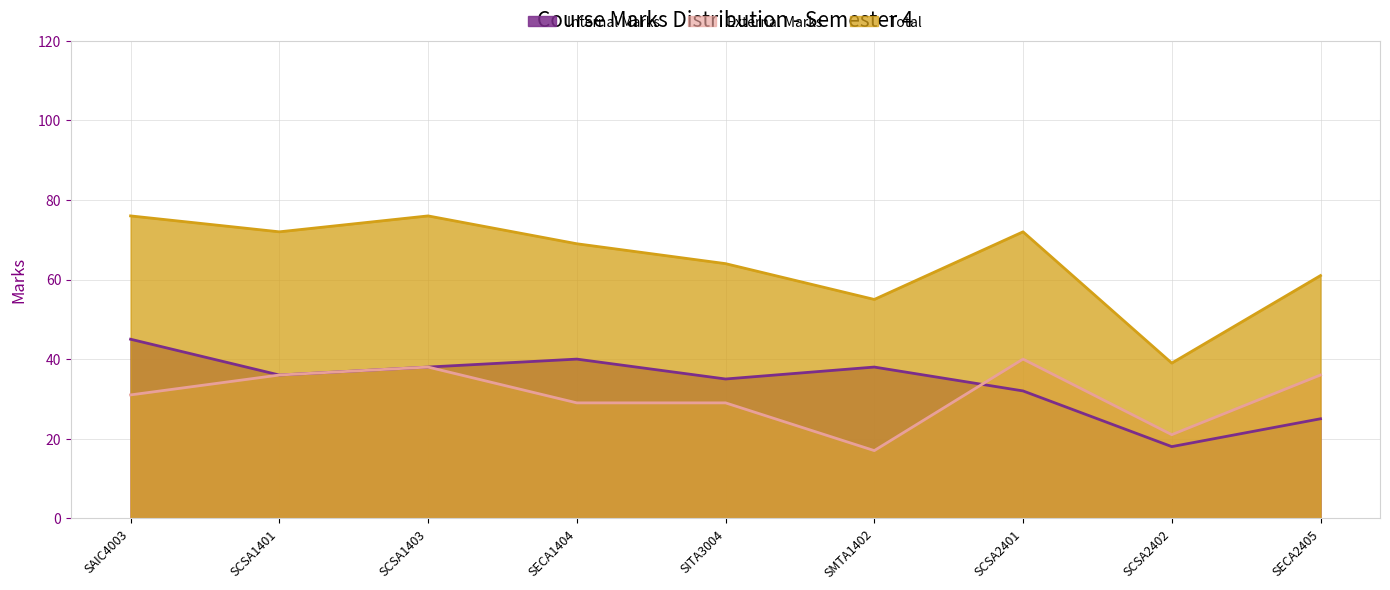

What is the sum of the Internal Marks values at SCSA1403 and SMTA1402?

76